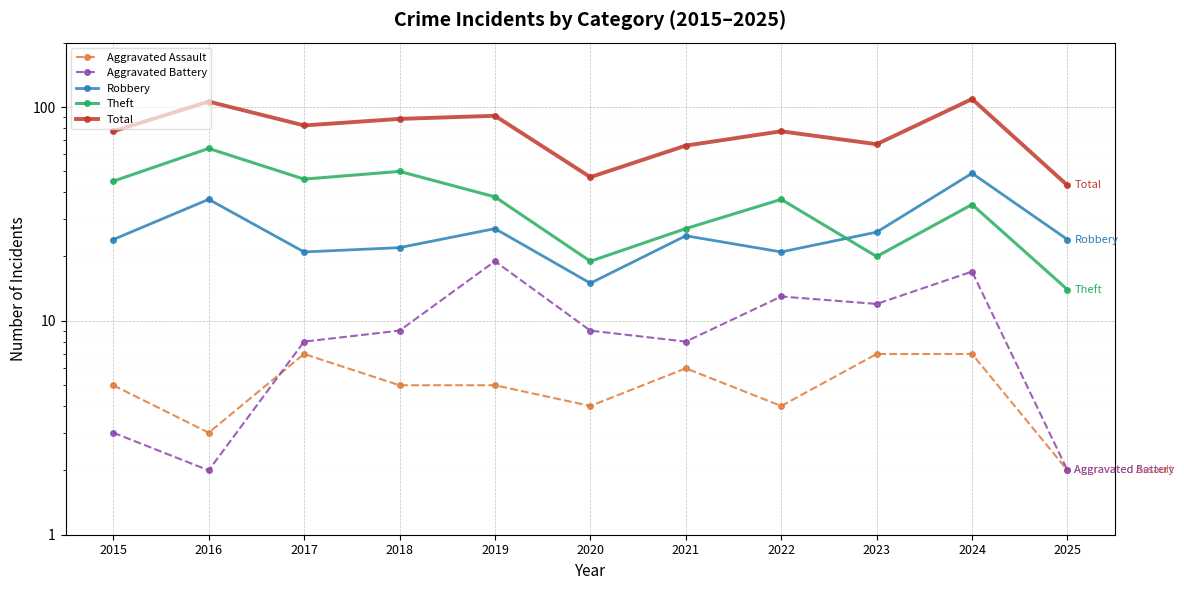

In Aggravated Battery, how many points are lower than both neighbors (excluding endpoints)?

3